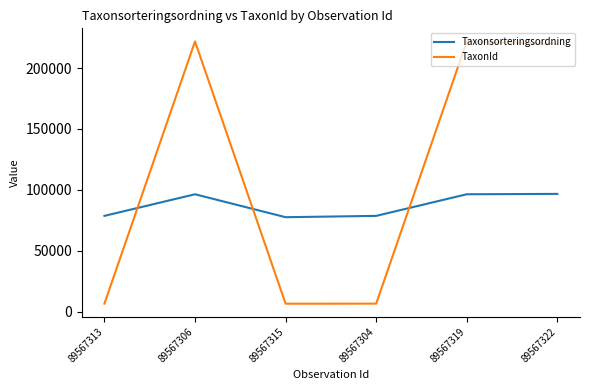

What position from the right is 89567322?

1